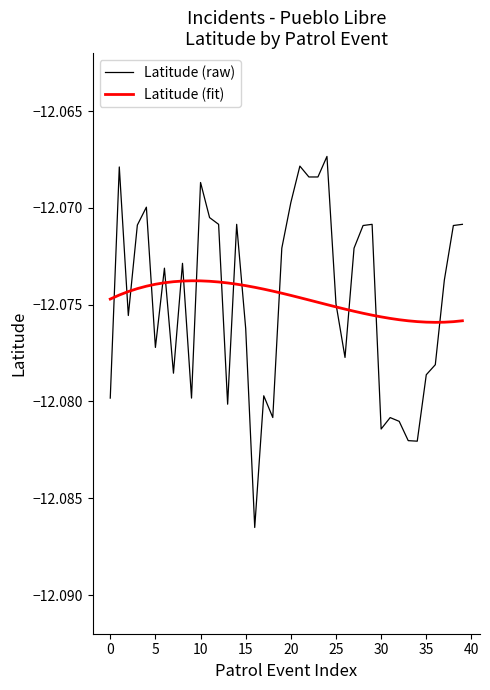

Which series ends up on top after the final intersection of Latitude (fit) and Latitude (raw)?

Latitude (raw)